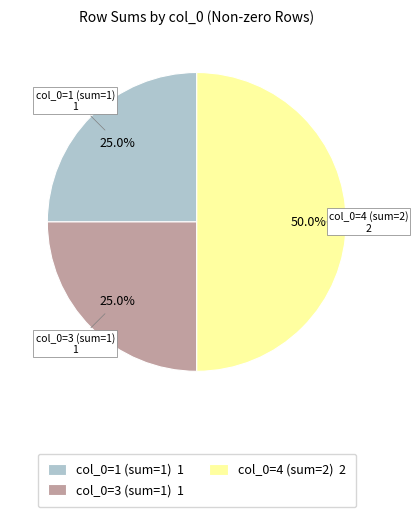

Does col_0=3 (sum=1) 1 account for over 50% of the chart?

No